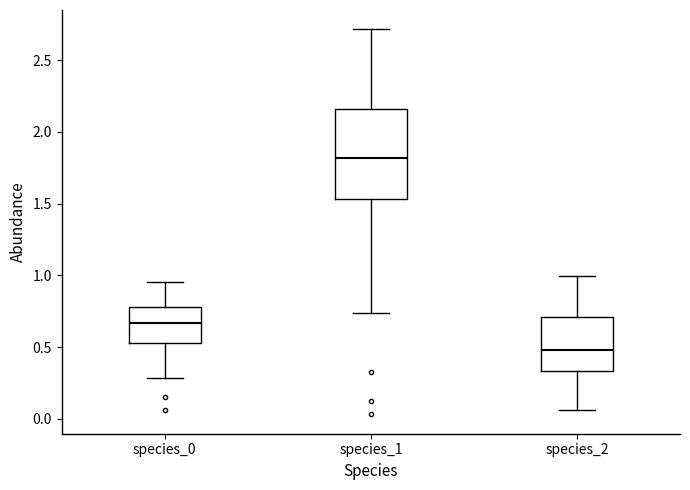

Comparing the boxes themselves (not the whiskers), which one is the tallest?

species_1